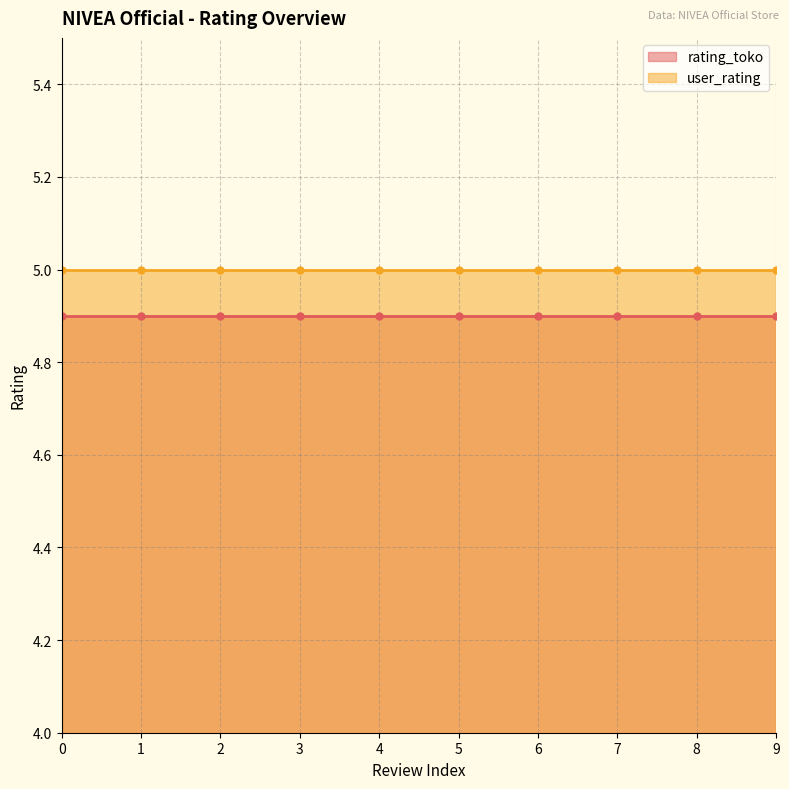

Rank the series by their maximum value, from highest to lowest.

user_rating, rating_toko